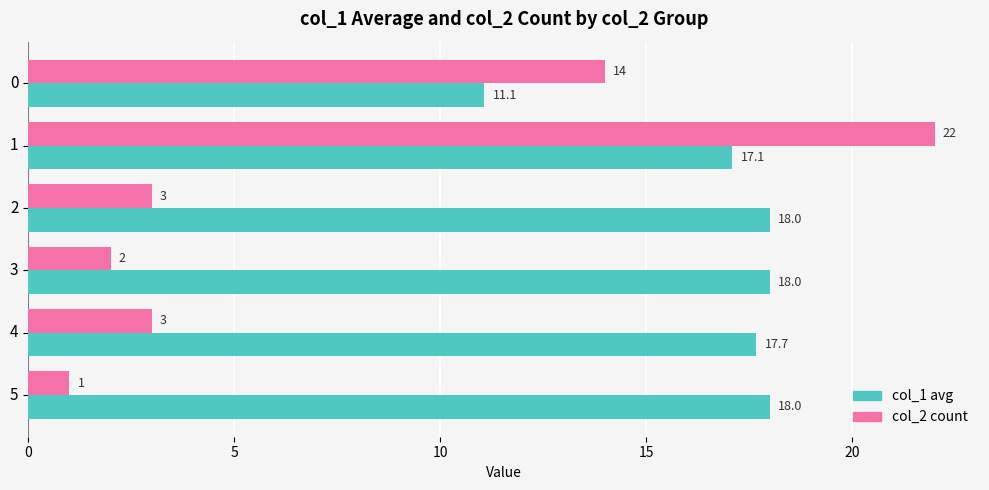

List the series in order of their peak value, highest first.

col_2 count, col_1 avg